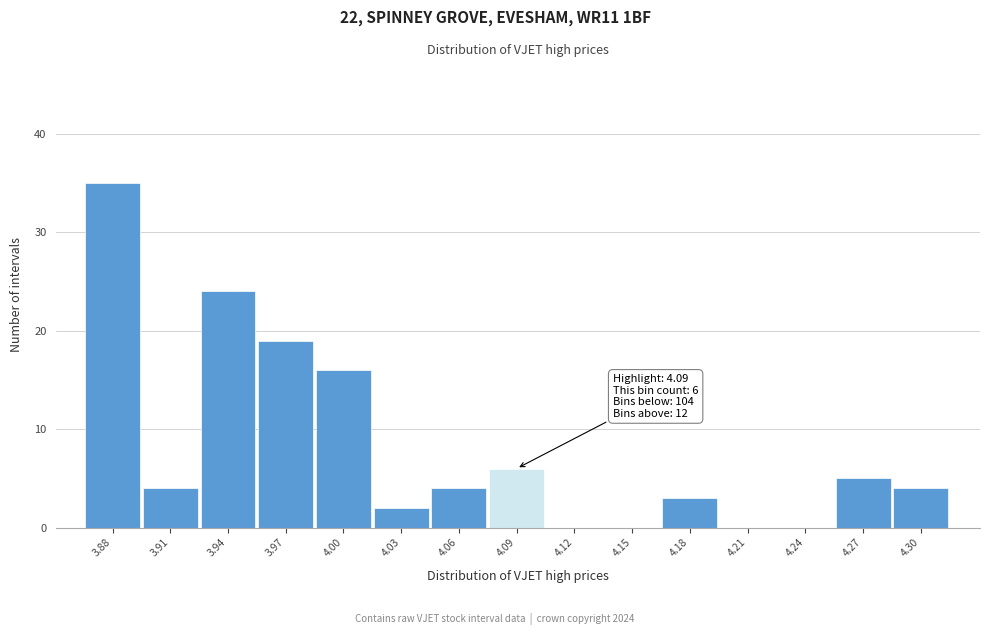

Reading left to right, what are all the values shown in this chart?

3.88=35	3.91=4	3.94=24	3.97=19	4.00=16	4.03=2	4.06=4	4.09=6	4.12=0	4.15=0	4.18=3	4.21=0	4.24=0	4.27=5	4.30=4